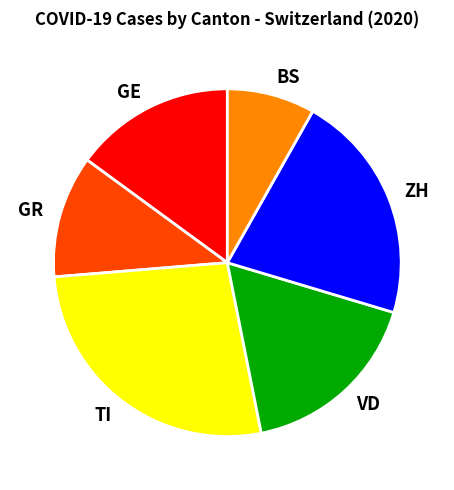

The GR slice represents 18% of the pie. True or false?

False